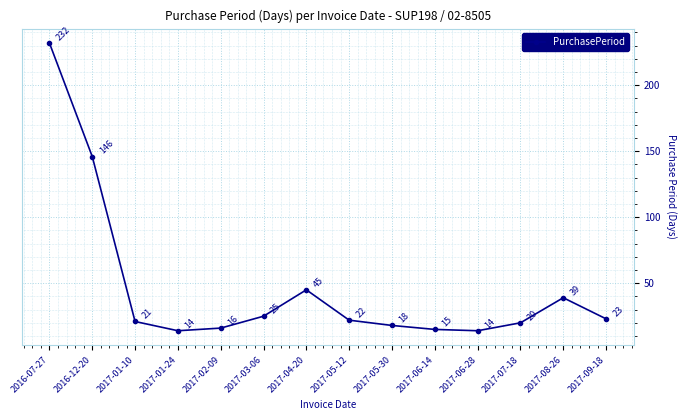

What is the difference between the maximum and minimum values?

218